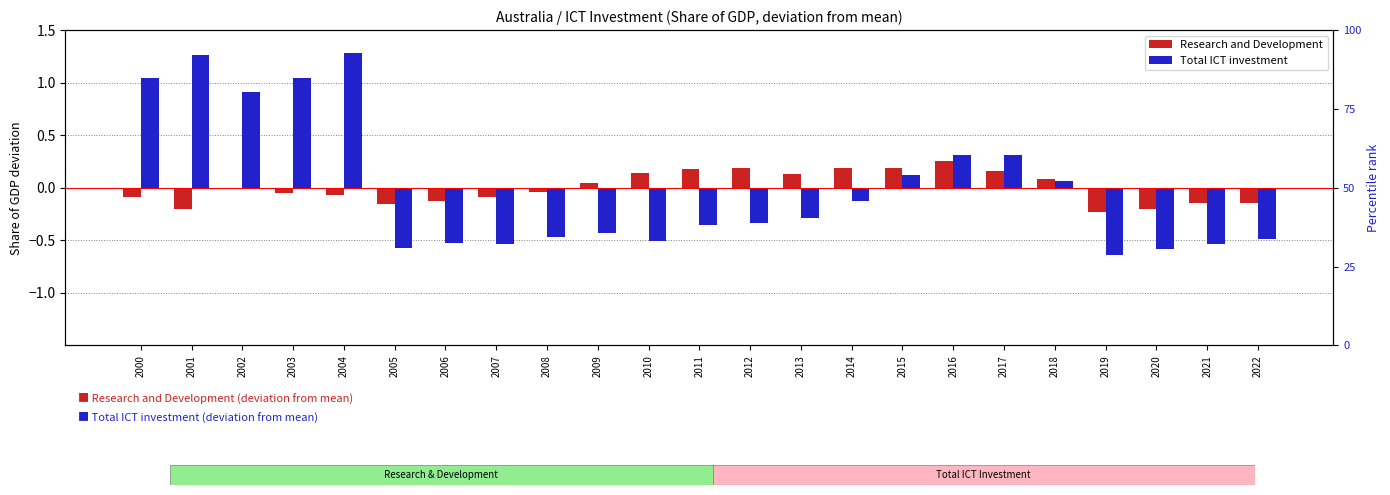

What is the spread (max minus min) of values at 2001?

1.5